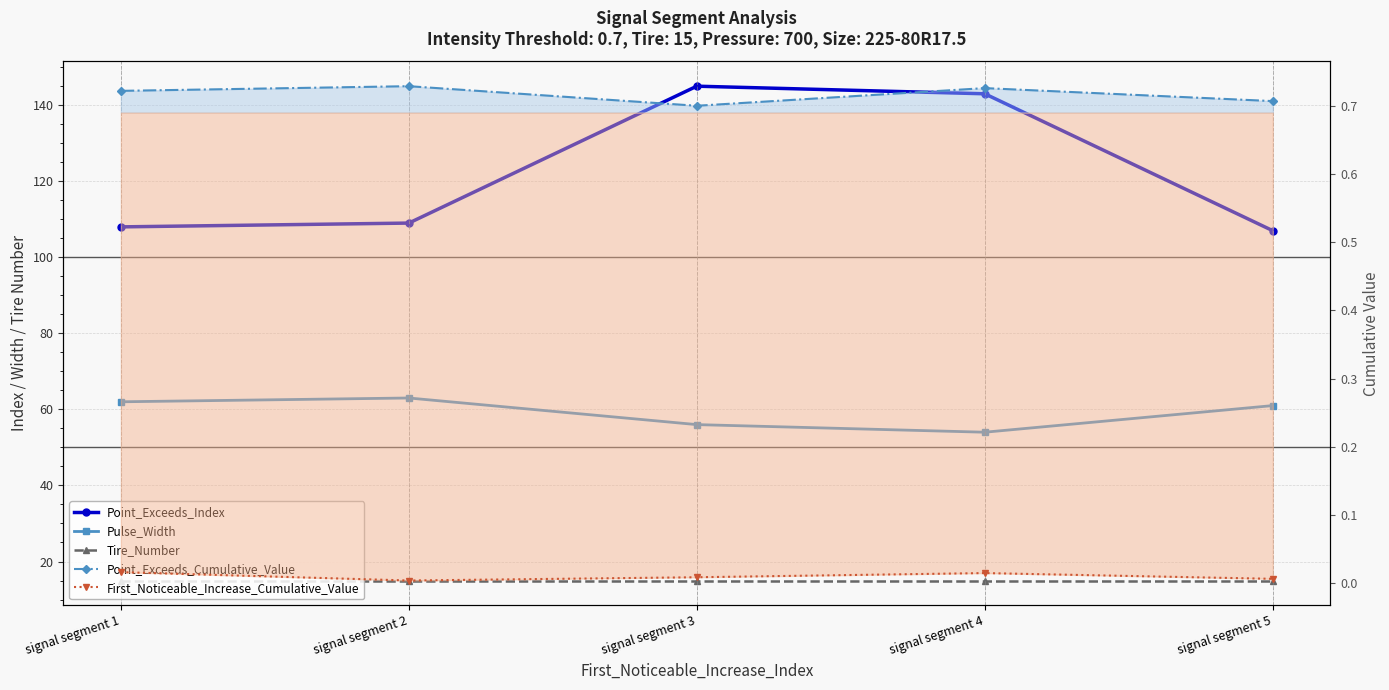

What is the spread (max minus min) of values at signal segment 2?

109.0